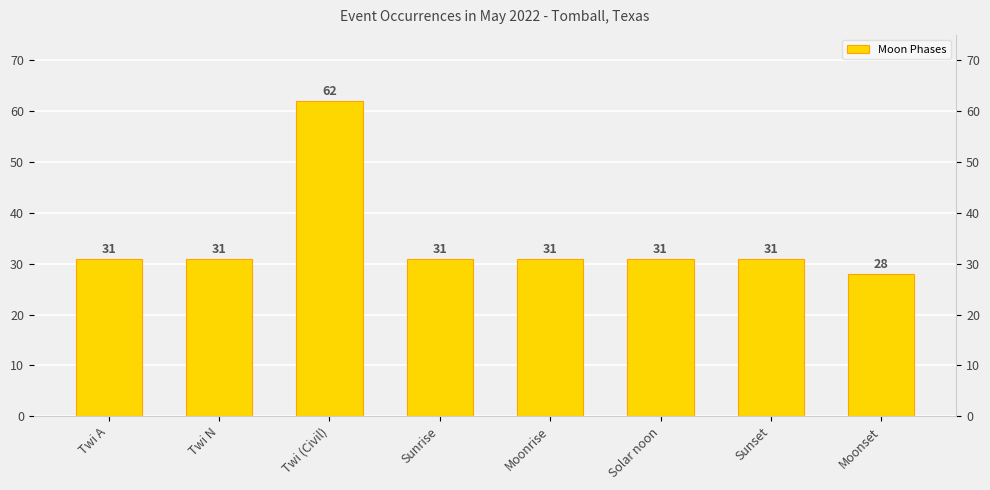

What is the label of the 8th bar from the right?

Twi A